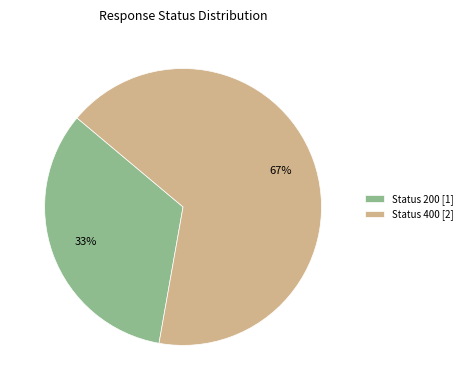

Which category has the biggest portion of the pie?

Status 400 [2]